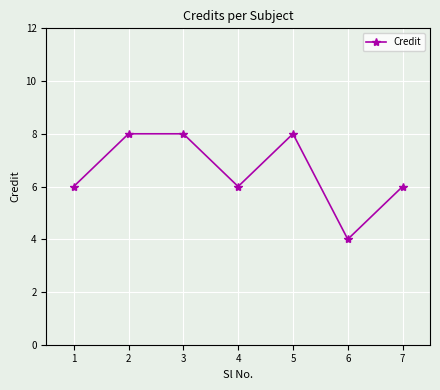

Read the value at 6.

4